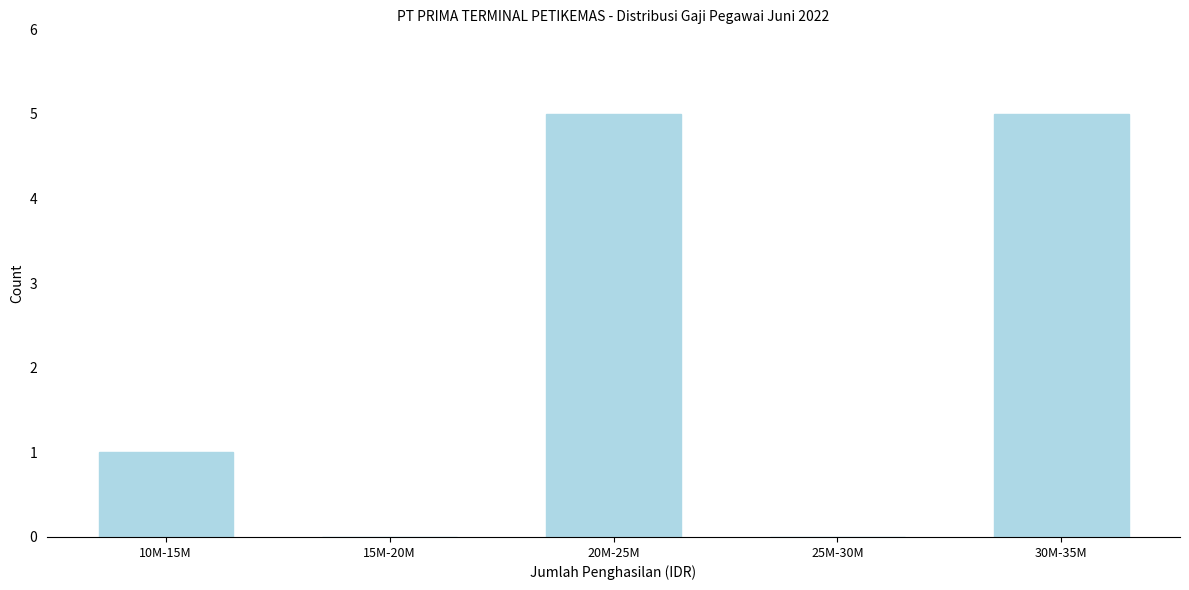

Reading left to right, list all the values displayed in this chart.

10M-15M=1	15M-20M=0	20M-25M=5	25M-30M=0	30M-35M=5